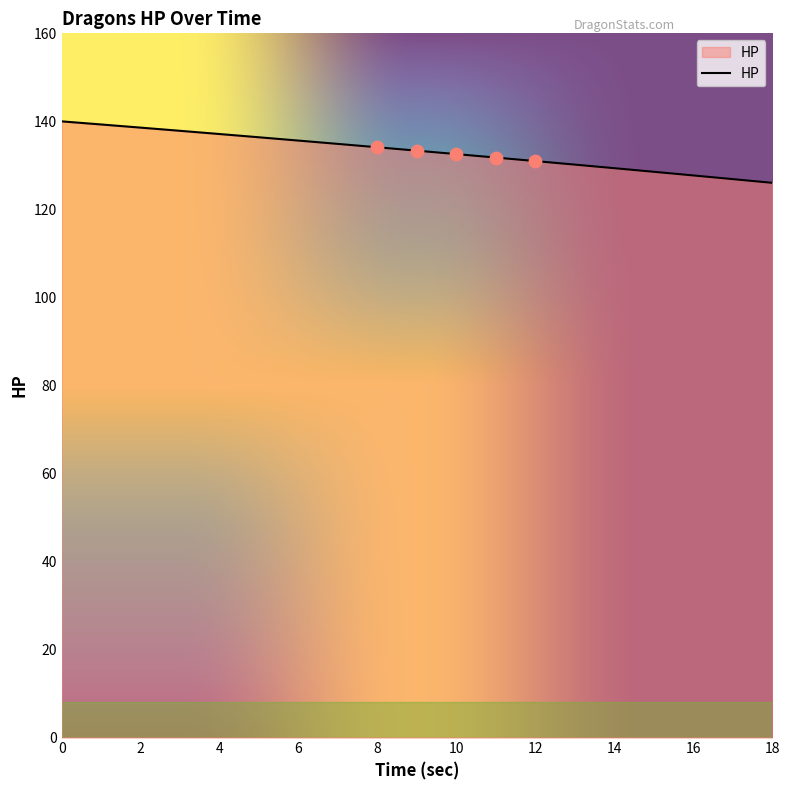

What is the difference between the maximum and minimum values?

14.0